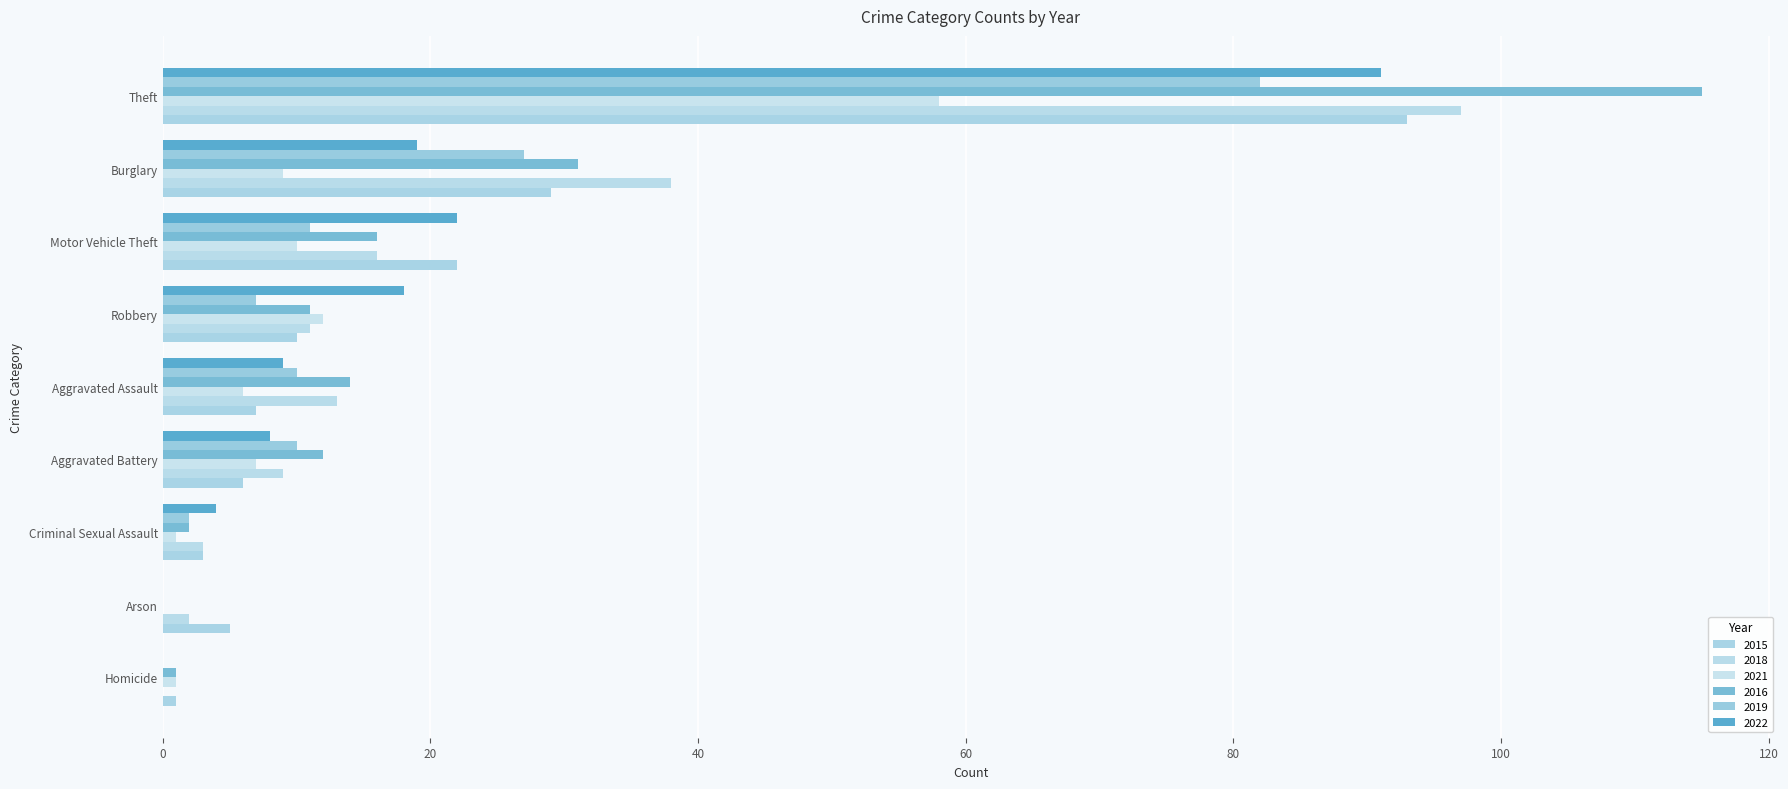

Is it true that 2021 equals 12 at Robbery?

True